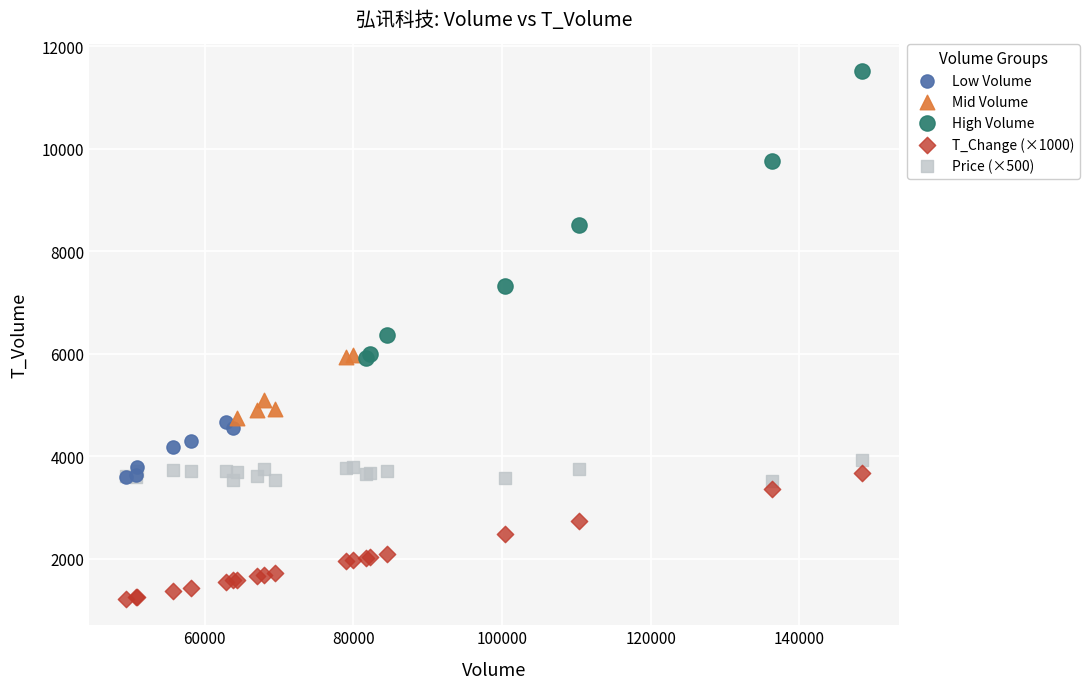

Which series reaches the minimum Y coordinate?

T_Change (×1000)